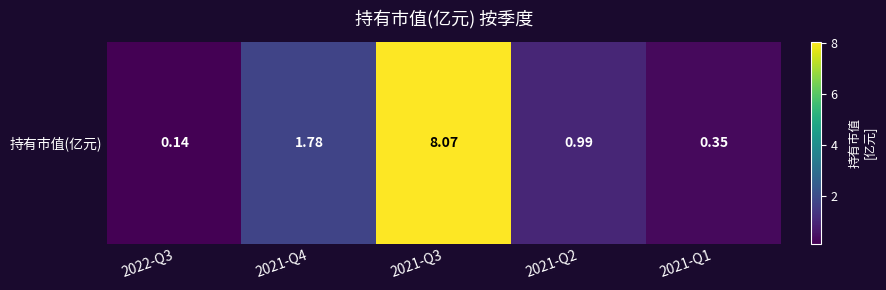

What is the difference between the maximum and minimum values?

7.9